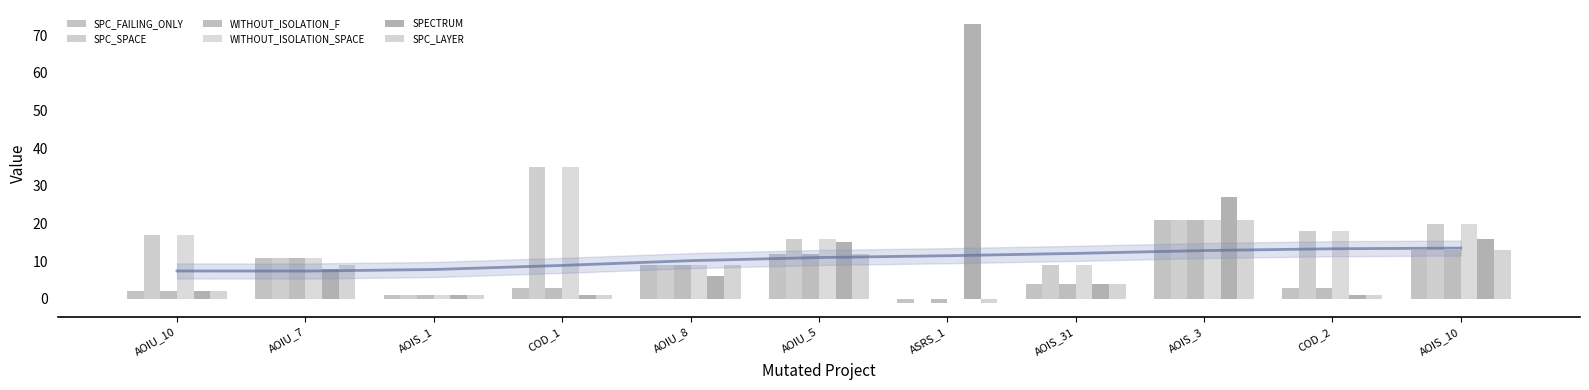

At which label does SPECTRUM first exceed 6?

AOIU_7